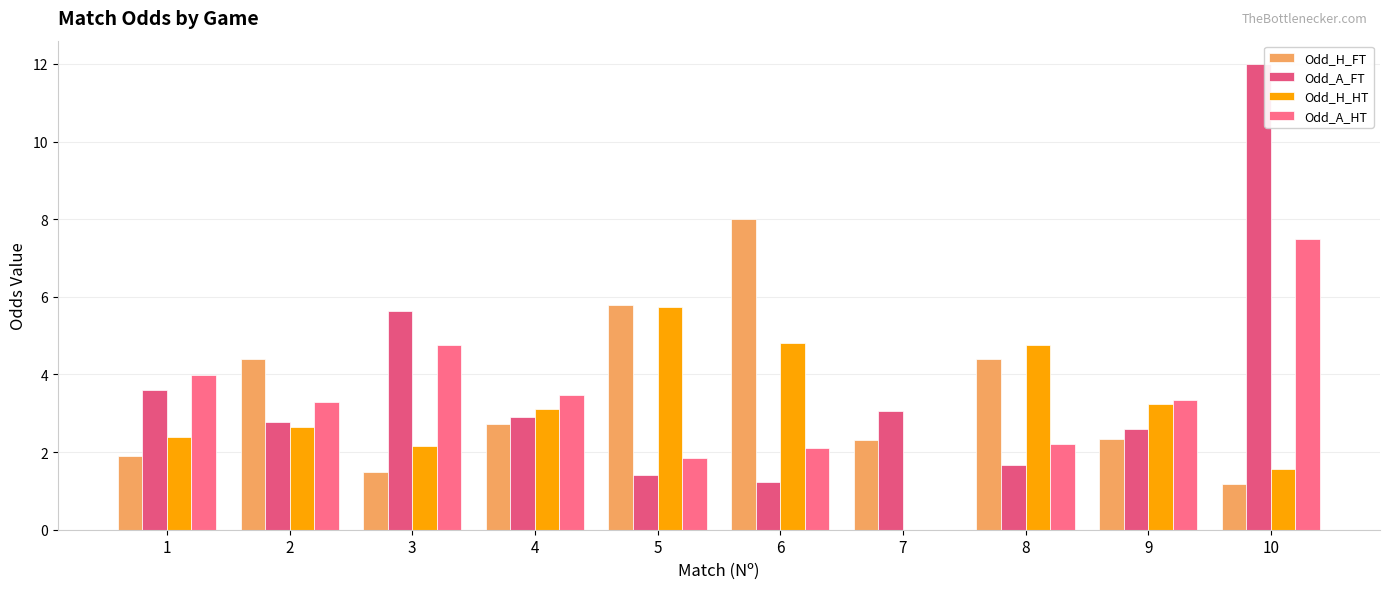

Which series has the widest spread of values?

Odd_A_FT